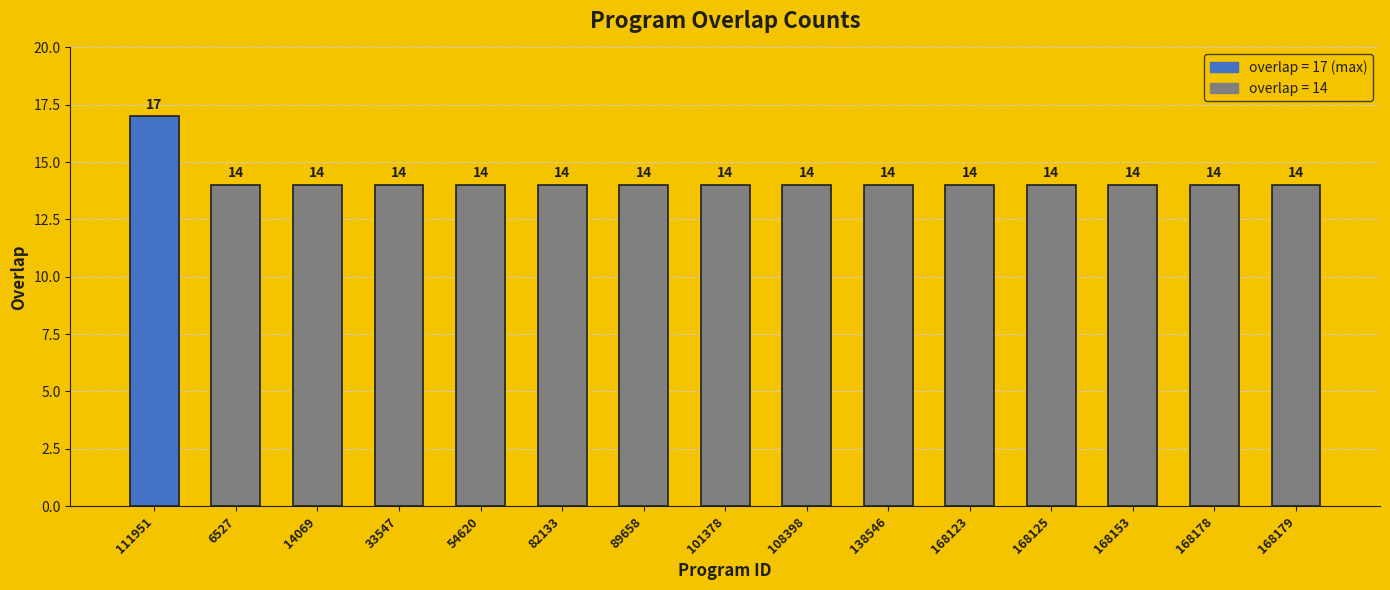

Which has a higher value, 111951 or 168179?

111951